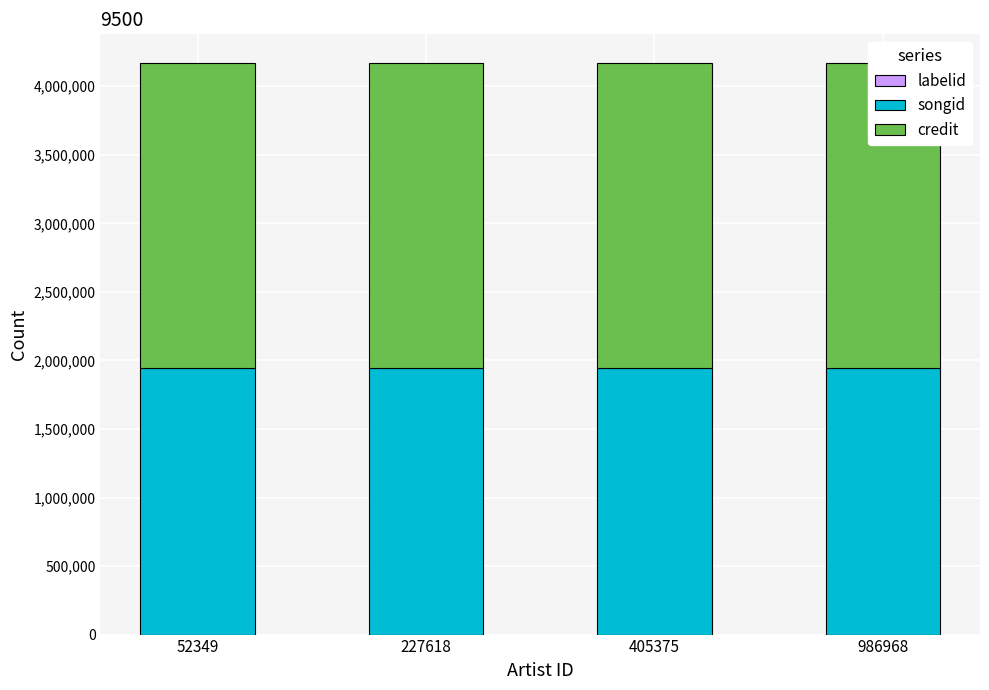

At which category is the sum across all series the highest?

52349